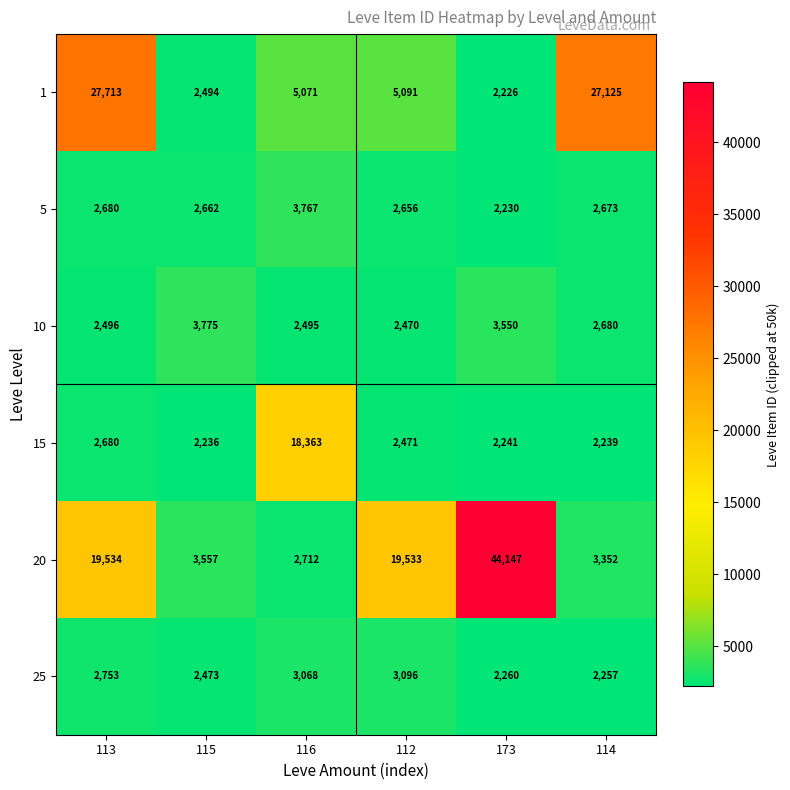

What value does the 25 series have at 173, to the nearest 50?

2250